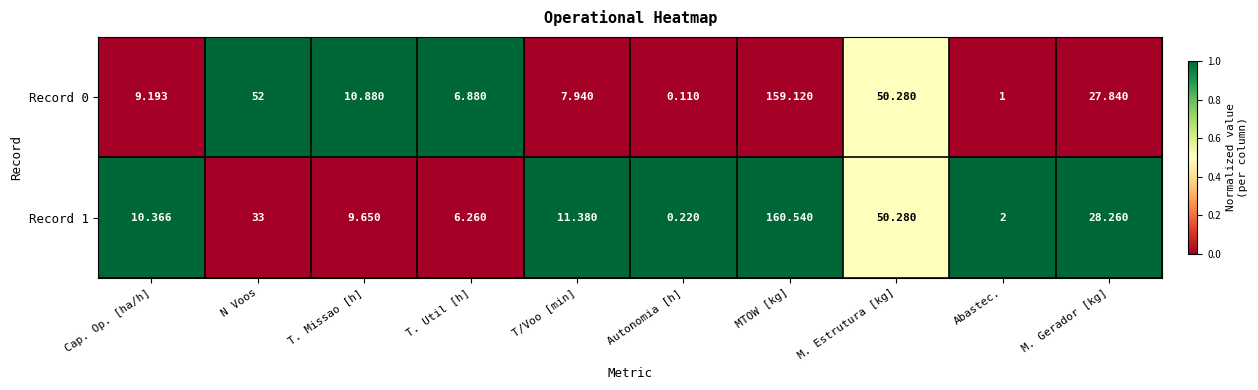

At which label does Record 1 reach its peak?

MTOW [kg]